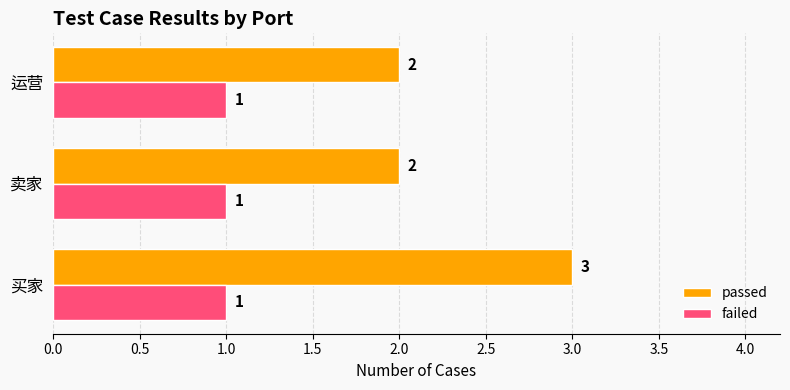

Which category has the highest value in the passed series?

买家